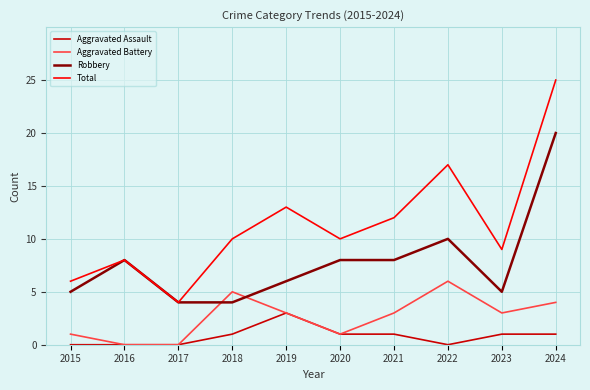

True or false: Aggravated Battery and Total intersect in this chart.

False